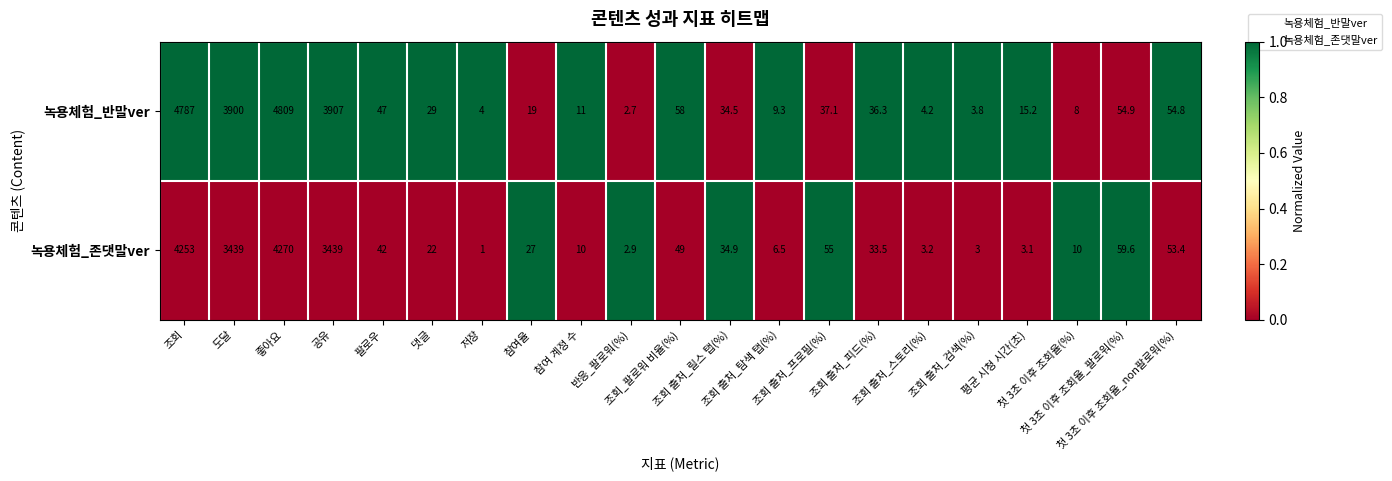

Which series changed the most between 참여율 and 조회 출처_탐색 탭(%)?

녹용체험_존댓말ver